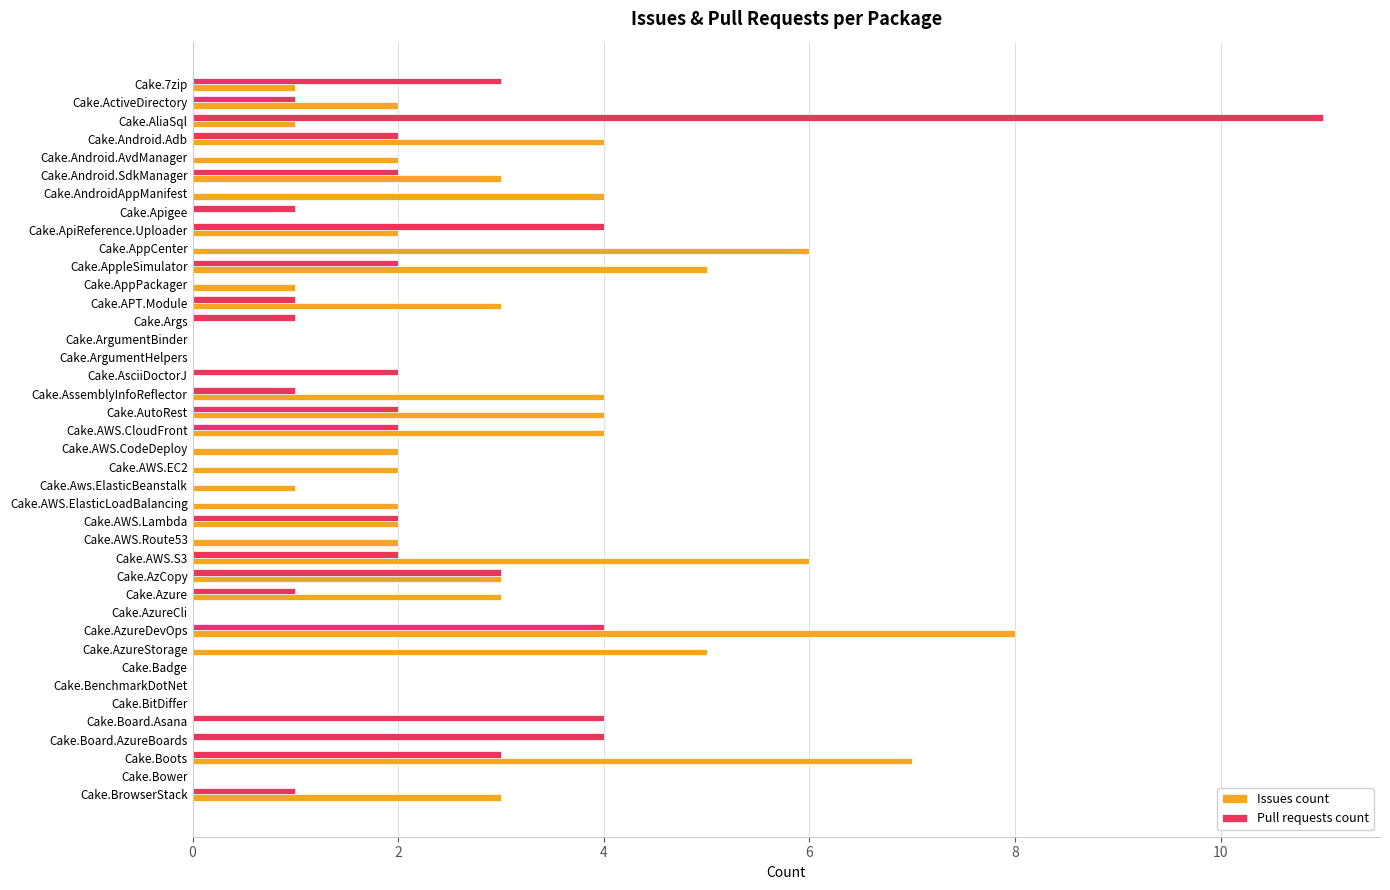

What is the sum of all Pull requests count values?

59